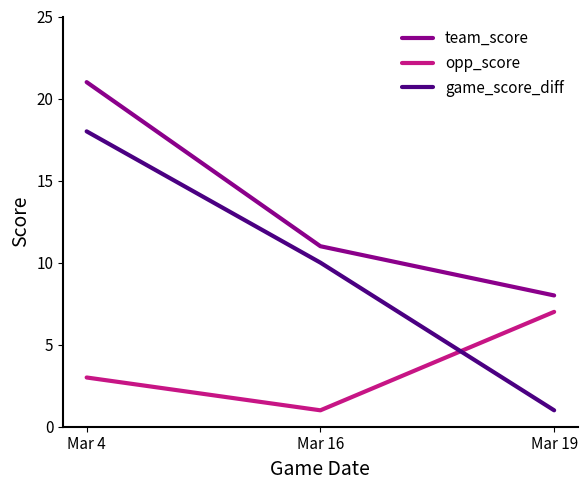

What is the difference between the maximum and second lowest values in the game_score_diff series?

8